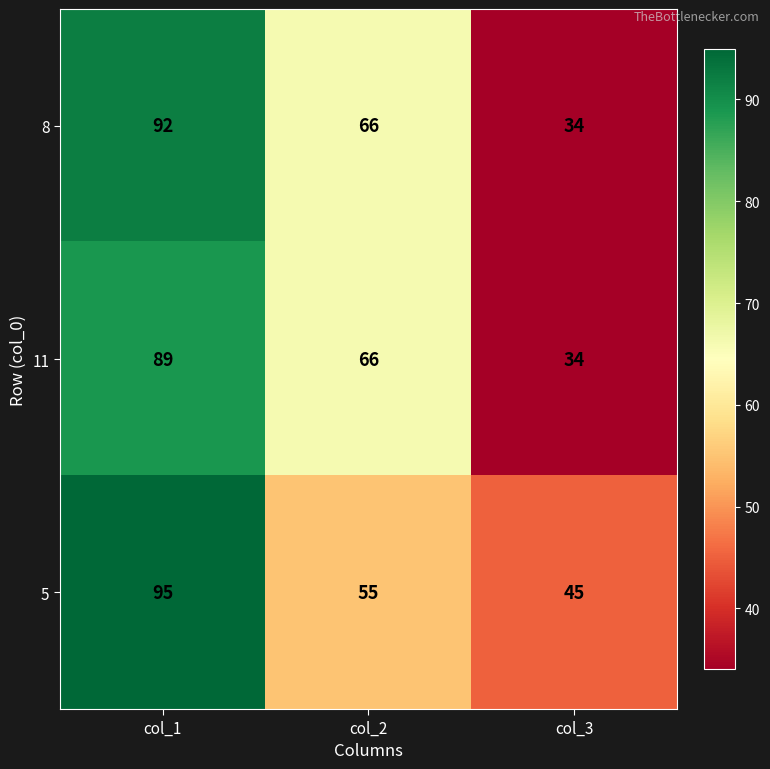

What is the greatest value displayed?

95